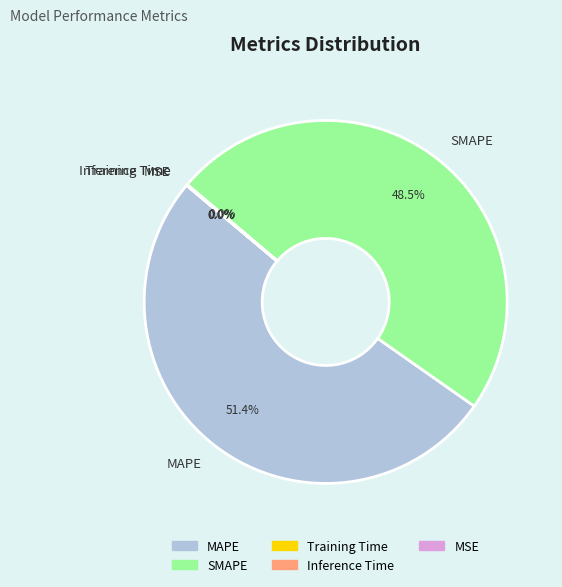

Which slice represents more than half of the pie?

MAPE